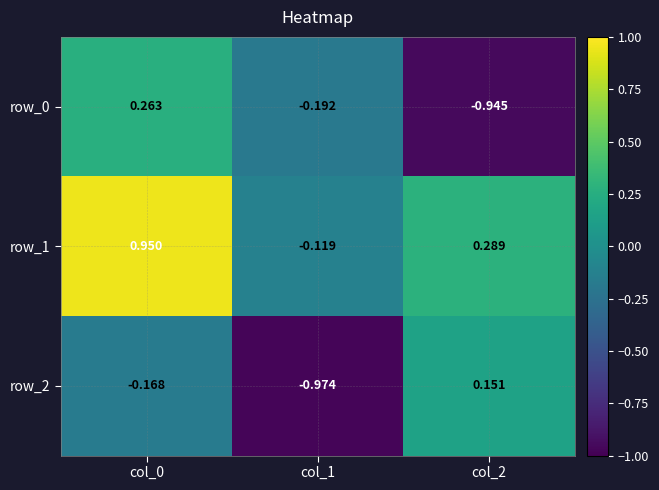

How many data points does each series have?

3